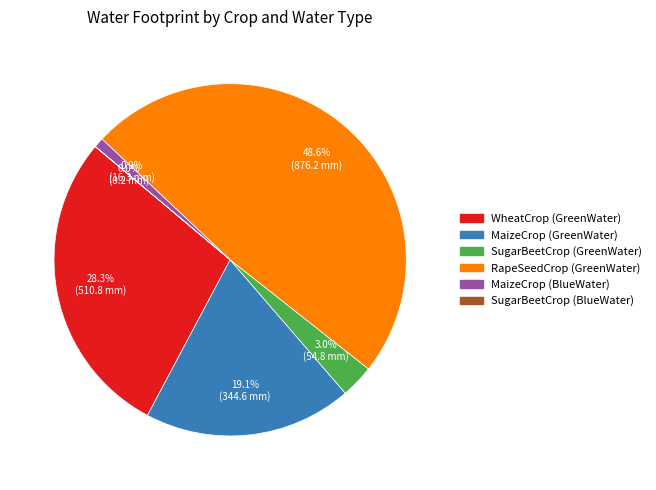

What percentage is the WheatCrop (GreenWater) slice, to the nearest percent?

28%